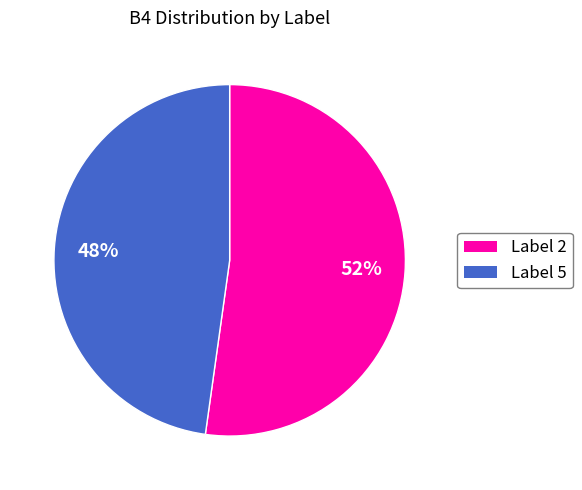

To the nearest percent, what is the average slice percentage?

50%